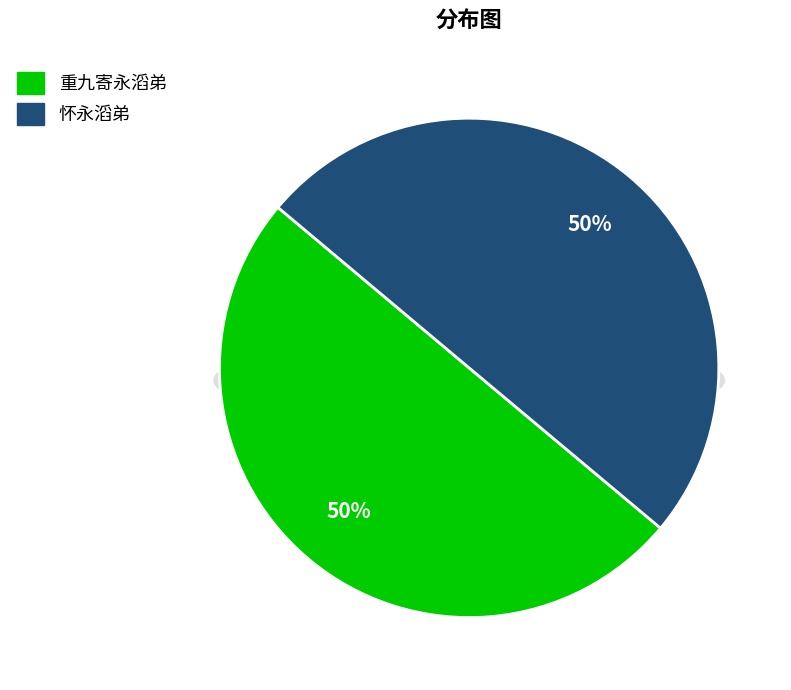

What is the smallest slice in the pie chart?

怀永滔弟